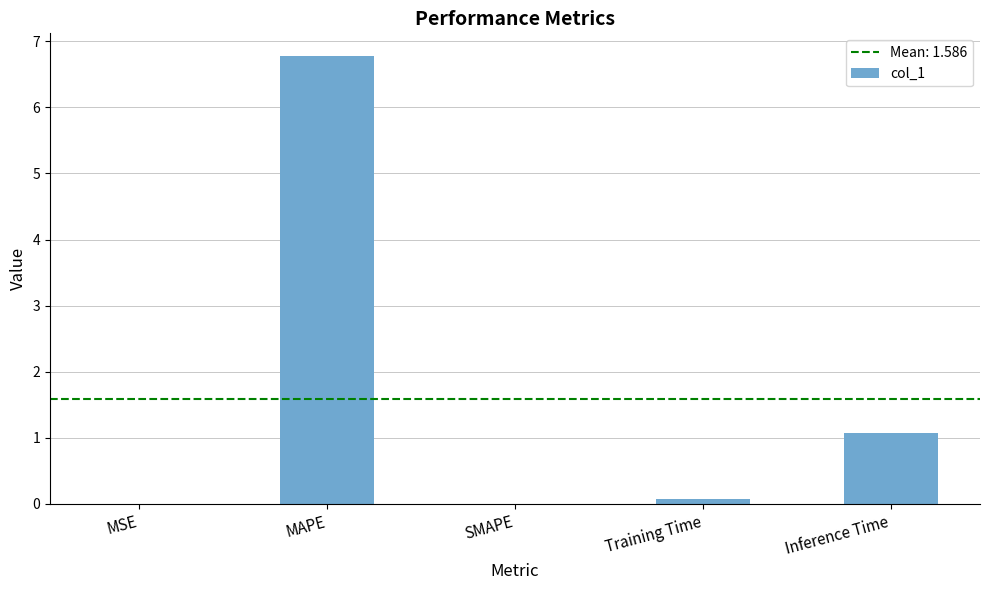

Is it true that the value at SMAPE is -2.4?

False